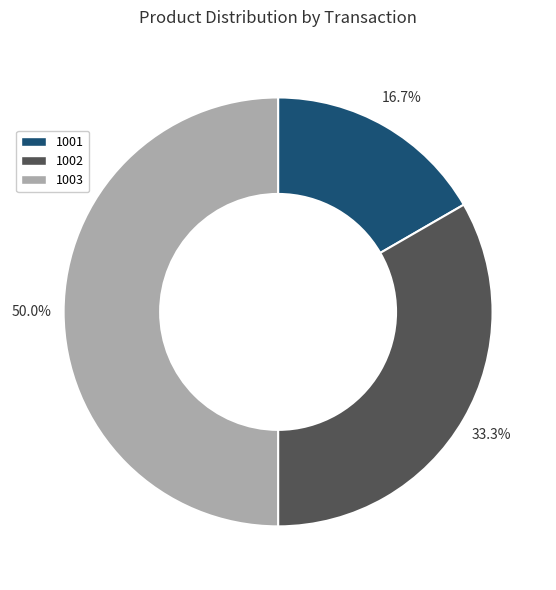

How many slices are in this pie chart?

3